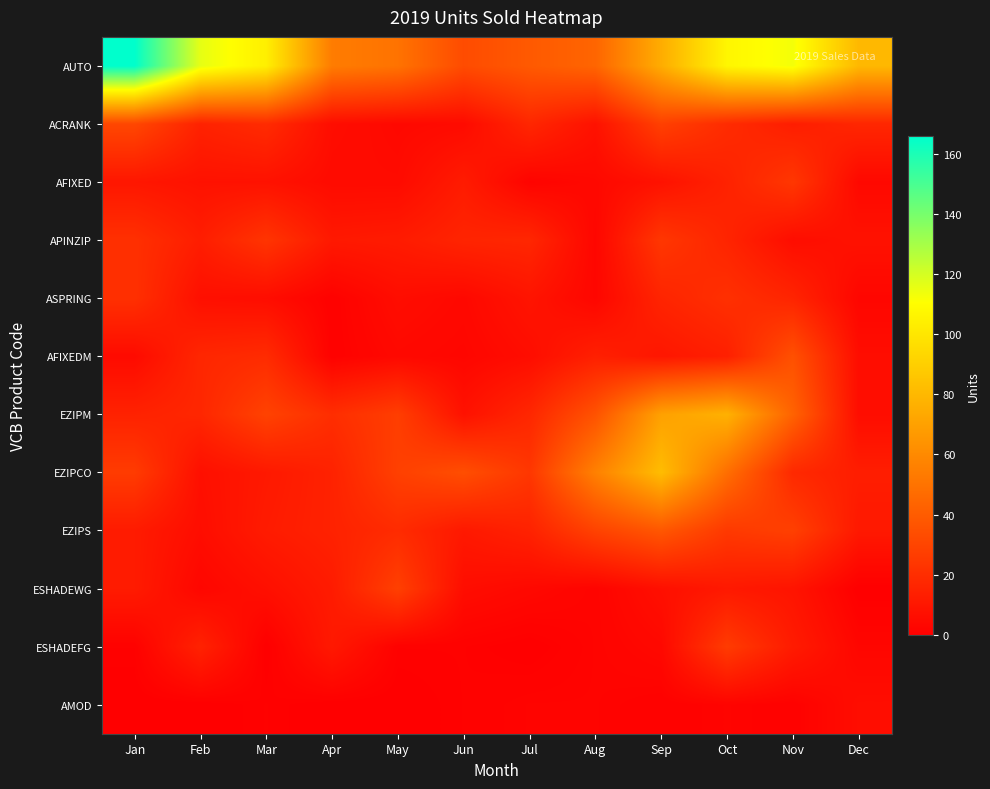

Rank the series at Dec from lowest to highest value.

ESHADEWG, ASPRING, ESHADEFG, AFIXED, AFIXEDM, EZIPM, AMOD, APINZIP, EZIPS, EZIPCO, ACRANK, AUTO